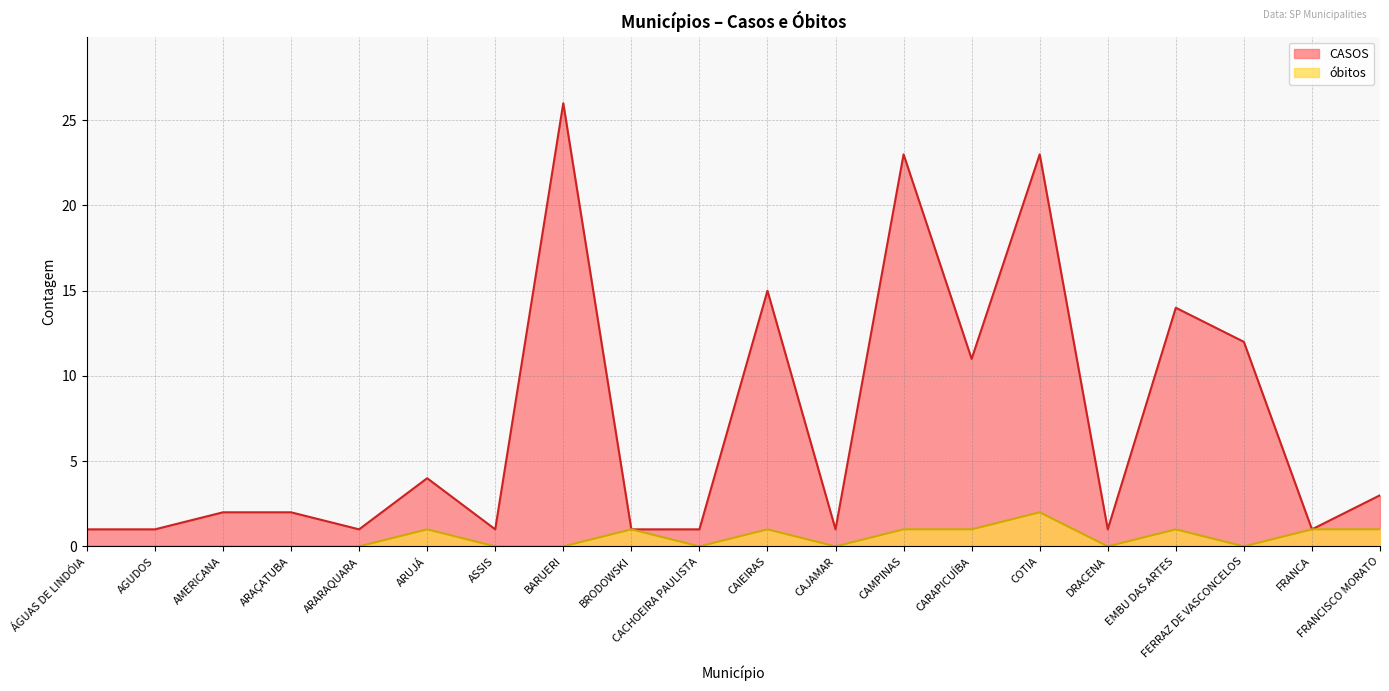

What are all the series names shown in the legend?

CASOS, óbitos